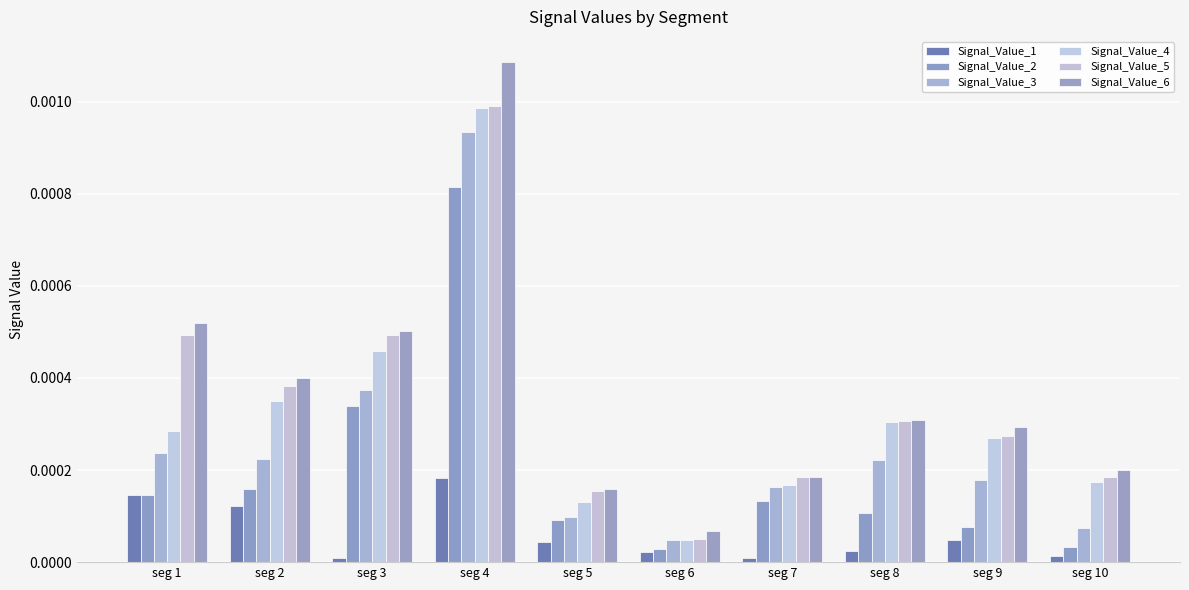

Which series has the largest range (max minus min)?

Signal_Value_6